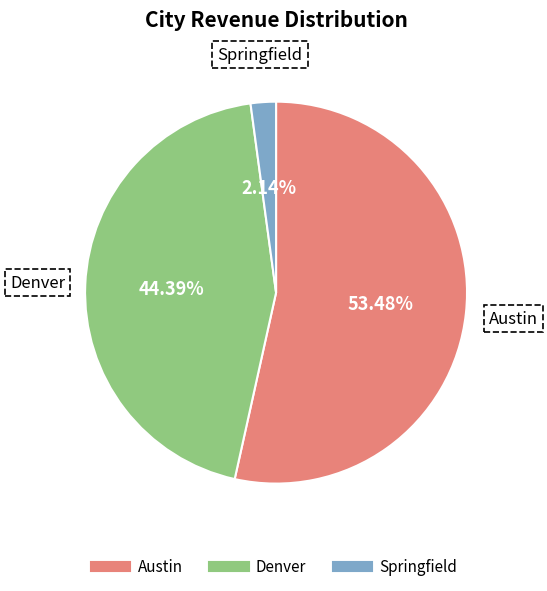

How much of the chart is everything except Austin?

46.5%